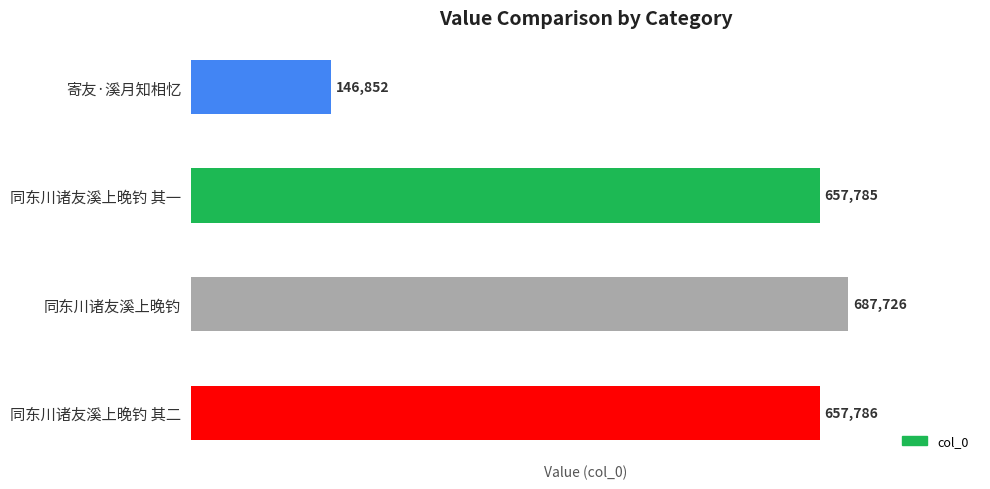

What is the difference between the maximum and second lowest values?

29941